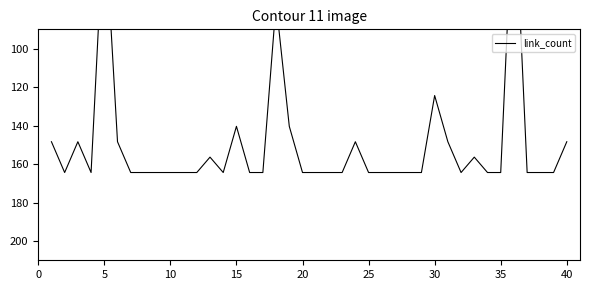

How many values are below 164?

14